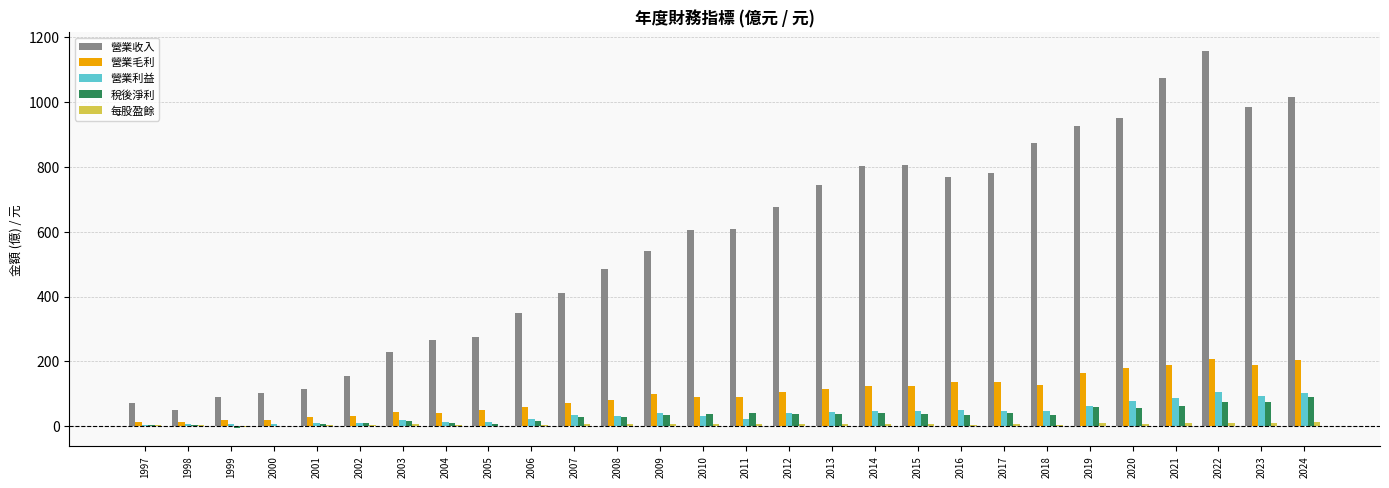

Is the value of 營業利益 at 2007 greater than the value of 稅後淨利 at 2019?

No